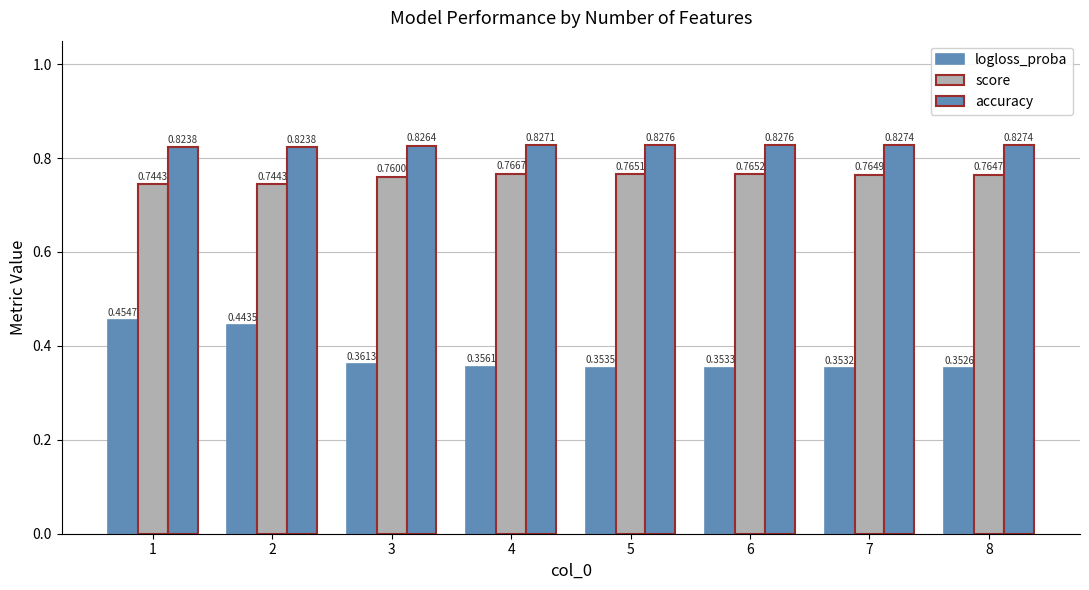

Reading left to right, transcribe all the data shown in this chart.

logloss_proba: 1=0.5	2=0.4	3=0.4	4=0.4	5=0.4	6=0.4	7=0.4	8=0.4
score: 1=0.7	2=0.7	3=0.8	4=0.8	5=0.8	6=0.8	7=0.8	8=0.8
accuracy: 1=0.8	2=0.8	3=0.8	4=0.8	5=0.8	6=0.8	7=0.8	8=0.8